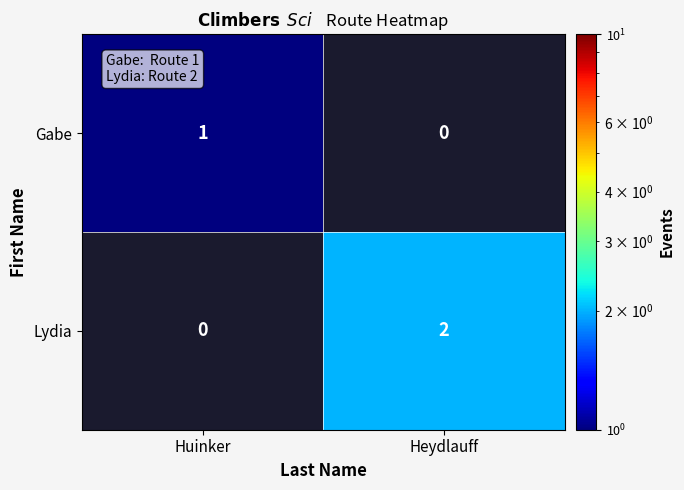

The Lydia series shows 2.7 at Heydlauff. True or false?

False